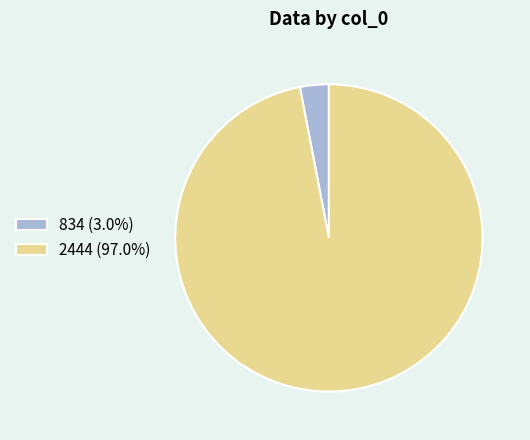

Is the sum of 834 (3.0%) and 2444 (97.0%) greater than half?

Yes